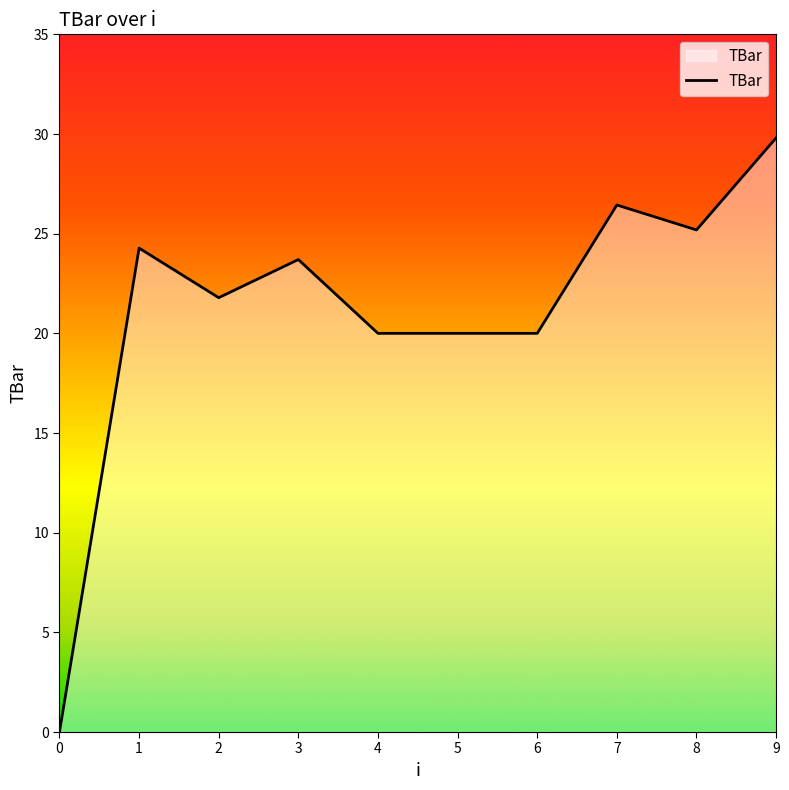

What is the change in value from 0 to 5?

+20.0